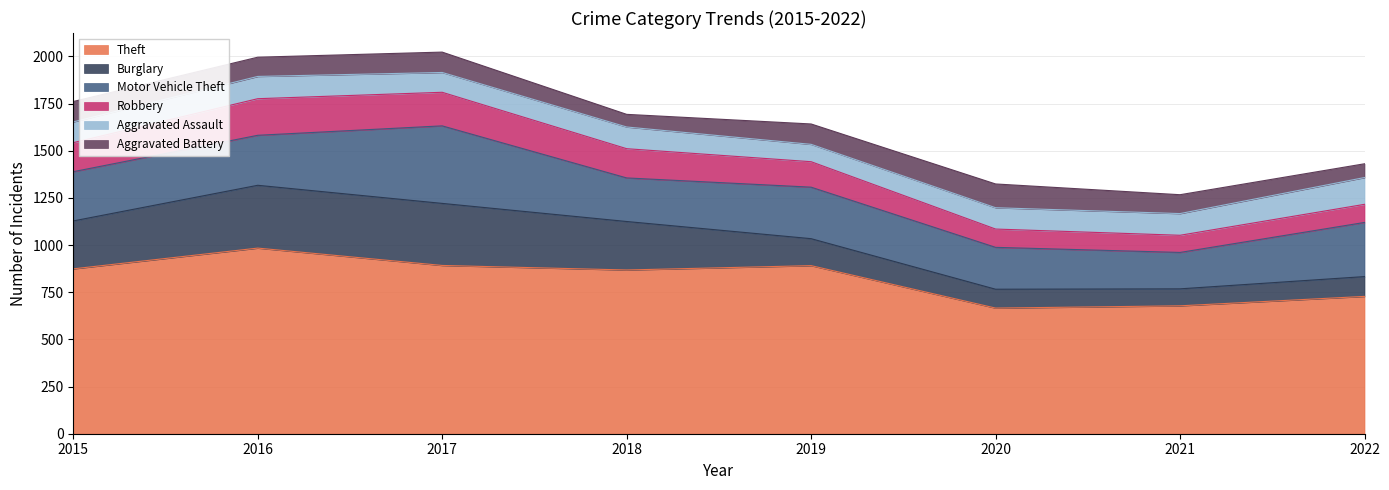

At how many categories does at least one series exceed 264?

8